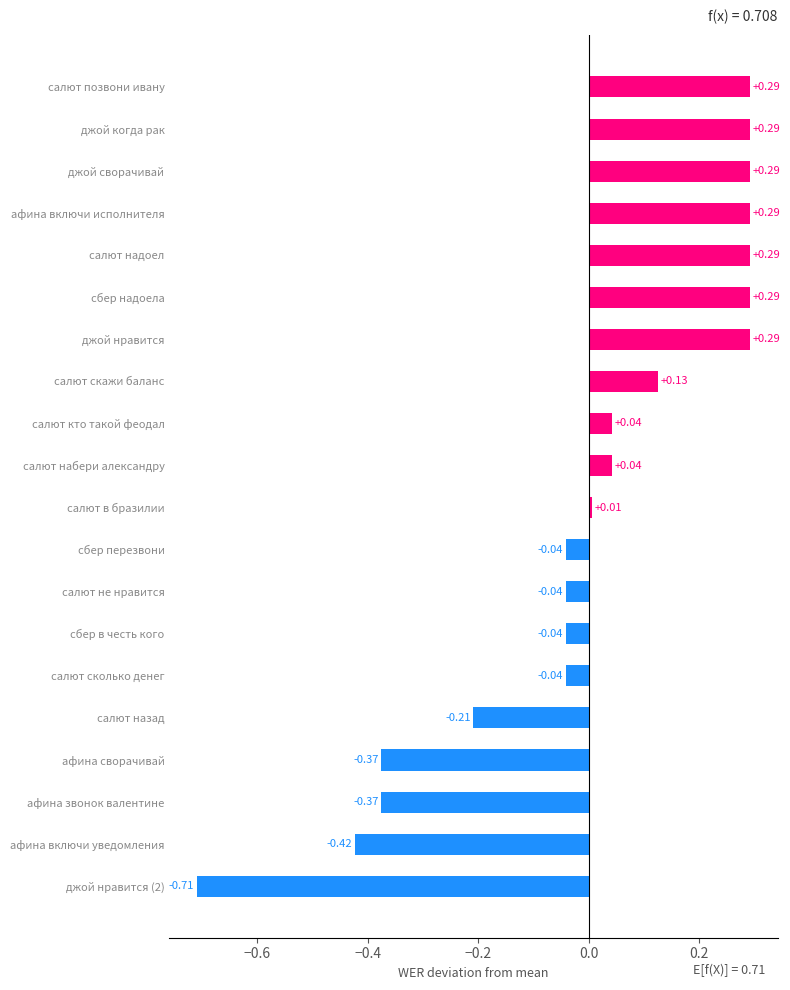

What is the difference between the second highest and second lowest values?

0.7